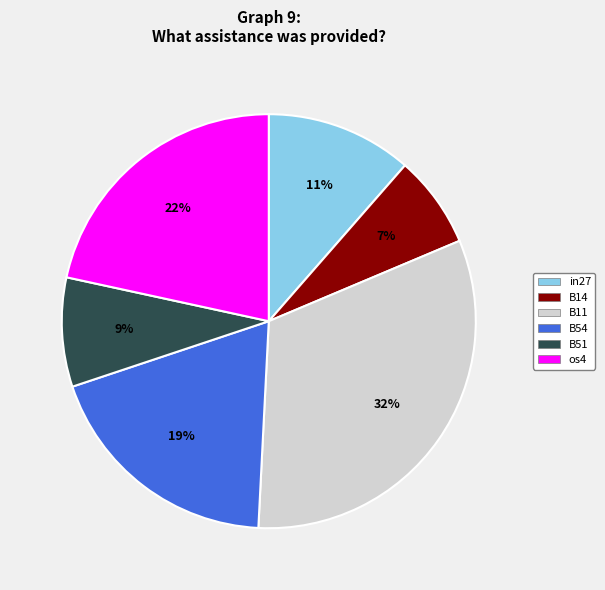

How many slices are in this pie chart?

6